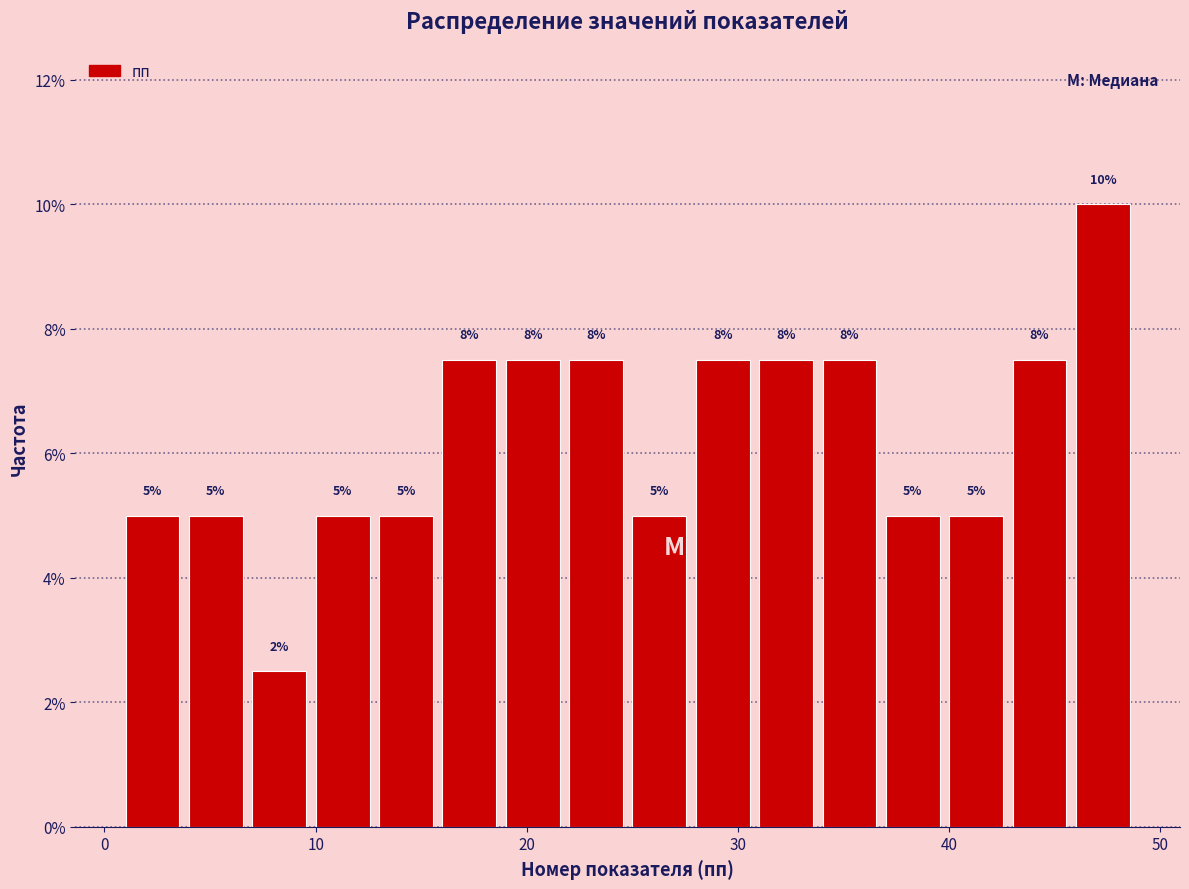

Around what value on the x-axis is the tallest bar? Give the approximate position of its centre, as read against the axis.

47